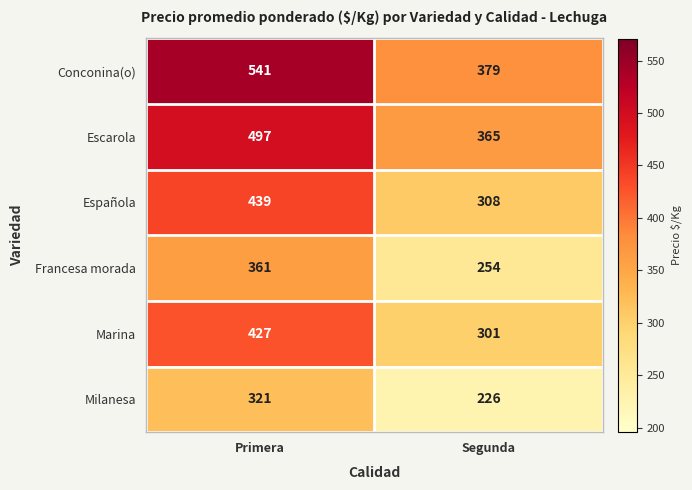

What is the difference between the maximum and minimum values in the Escarola series?

132